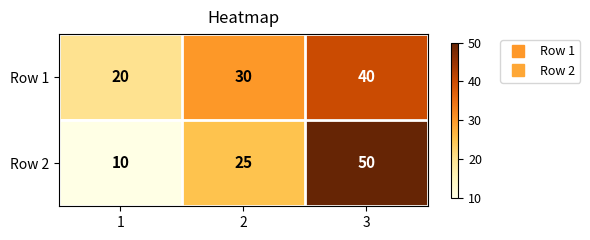

List the series in order of their peak value, lowest first.

Row 1, Row 2